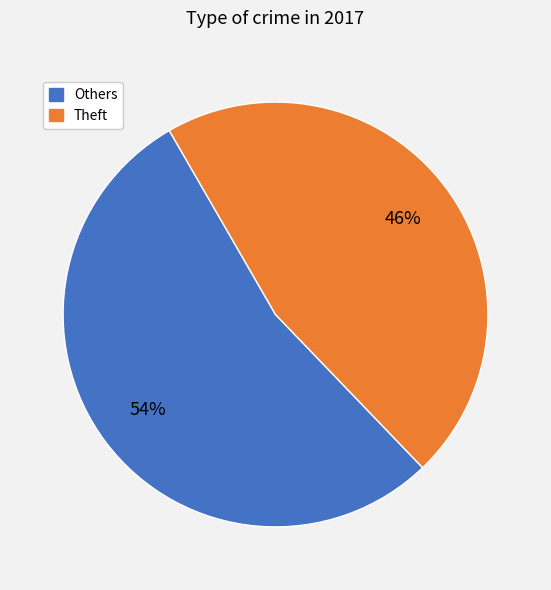

To the nearest percent, what is the average slice percentage?

50%